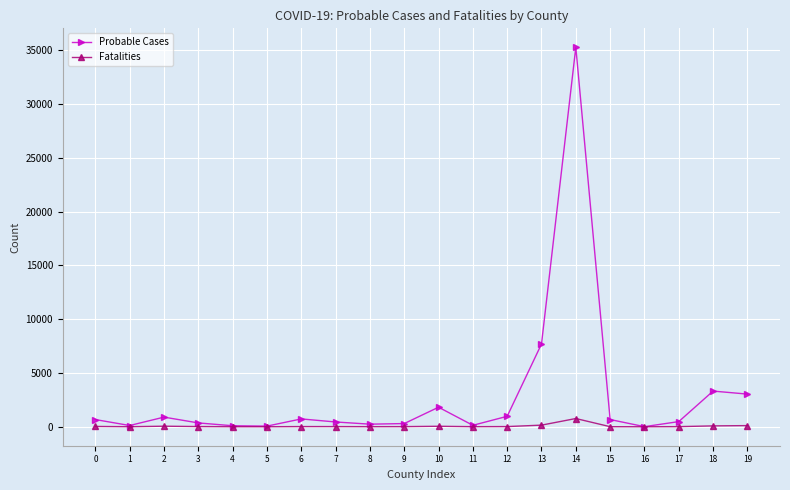

At how many categories does at least one series exceed 9680?

1